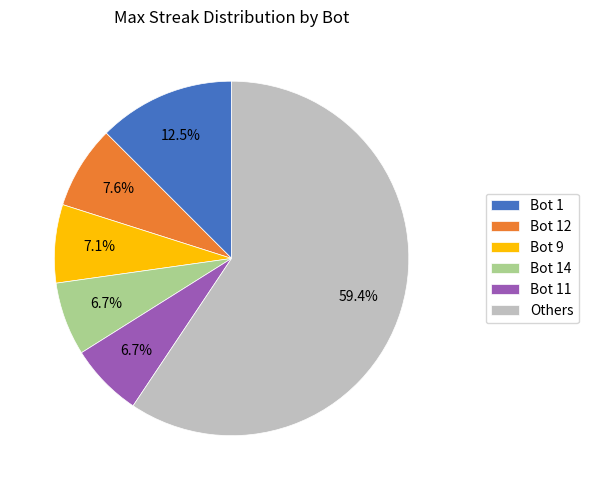

Is there any slice that represents more than half of the pie?

Yes